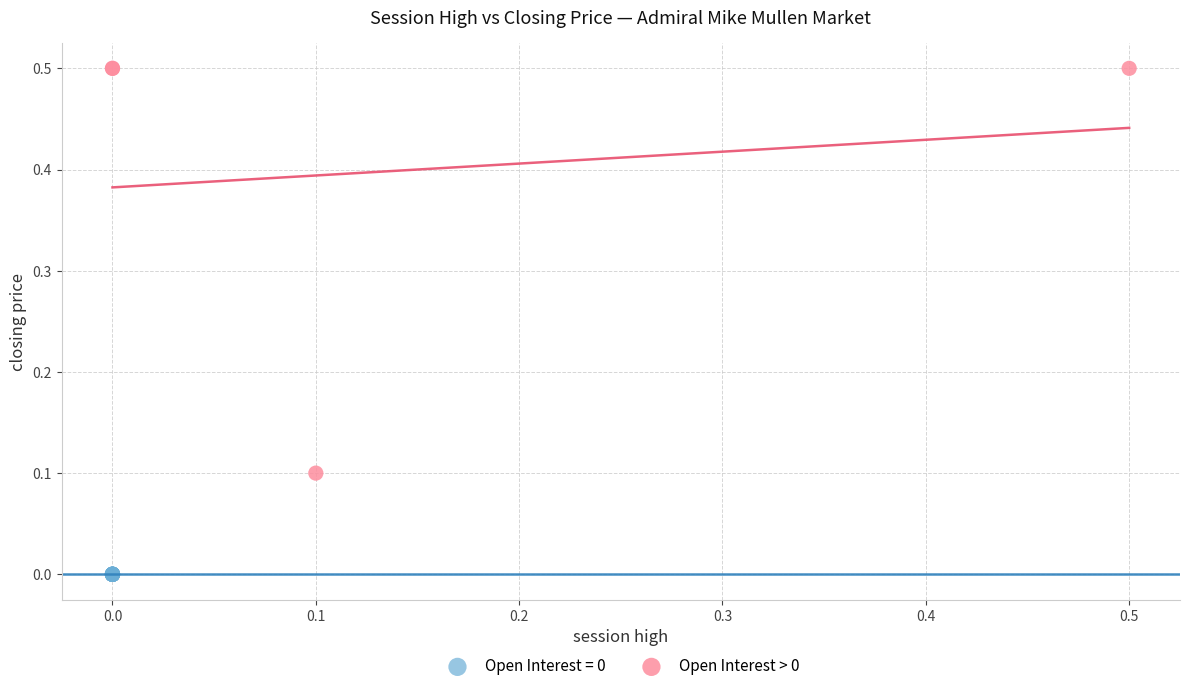

Which series contains the lowest Y value?

Open Interest = 0